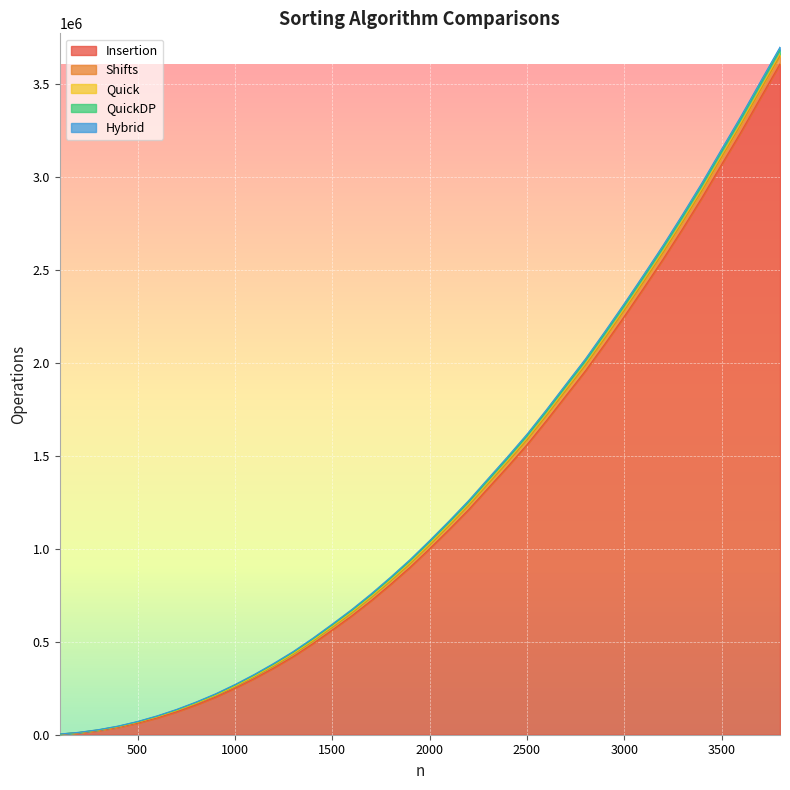

What is the spread (max minus min) of values at 3600?

3232313.3